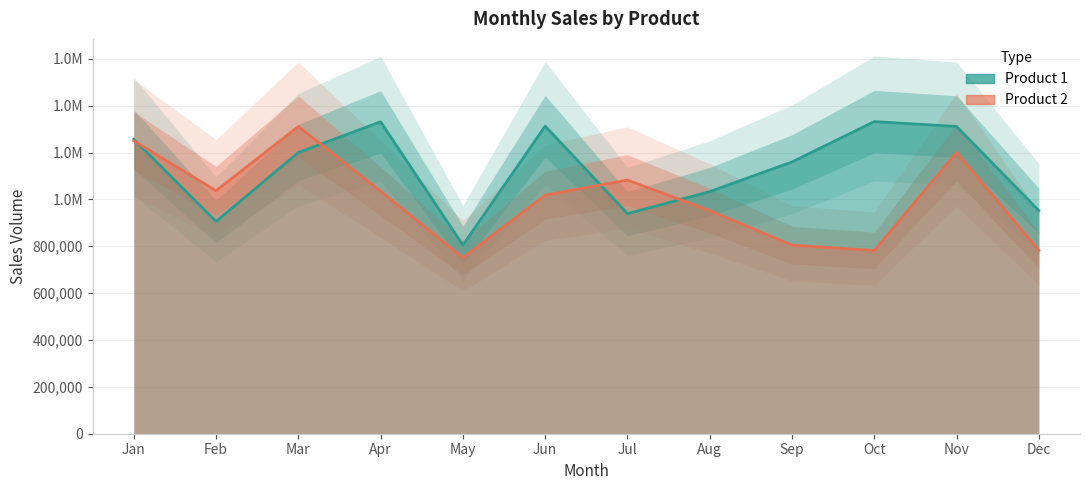

At Aug, list the series in order from largest to smallest.

Product 1, Product 2